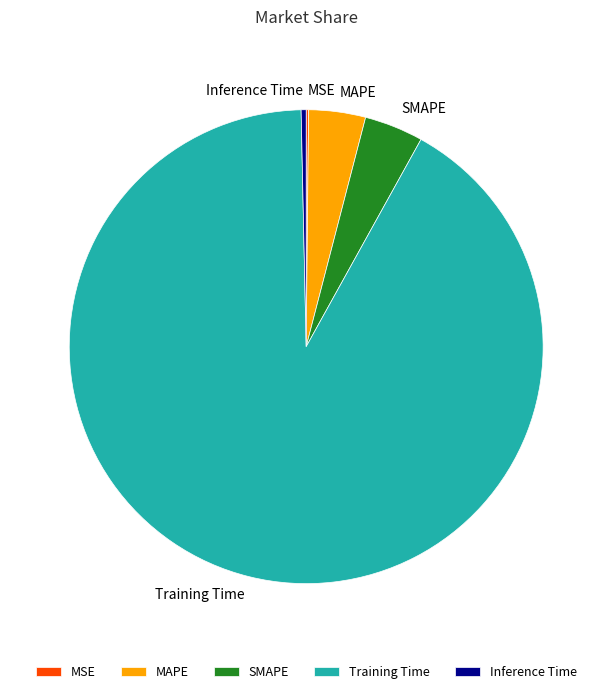

Is the sum of MAPE and Training Time greater than half?

Yes